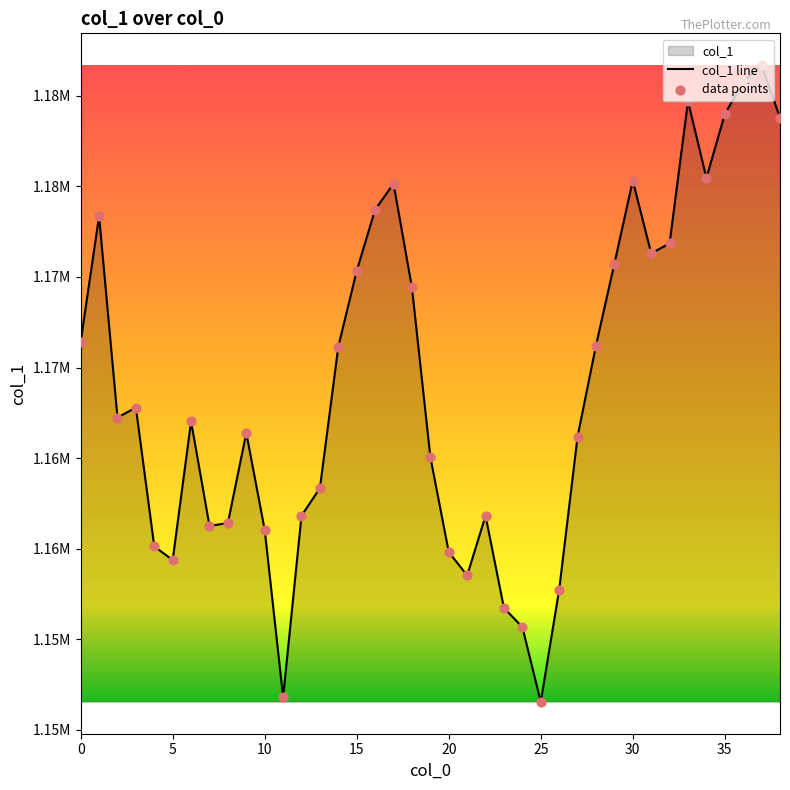

Which has a higher value, 16 or 31?

16